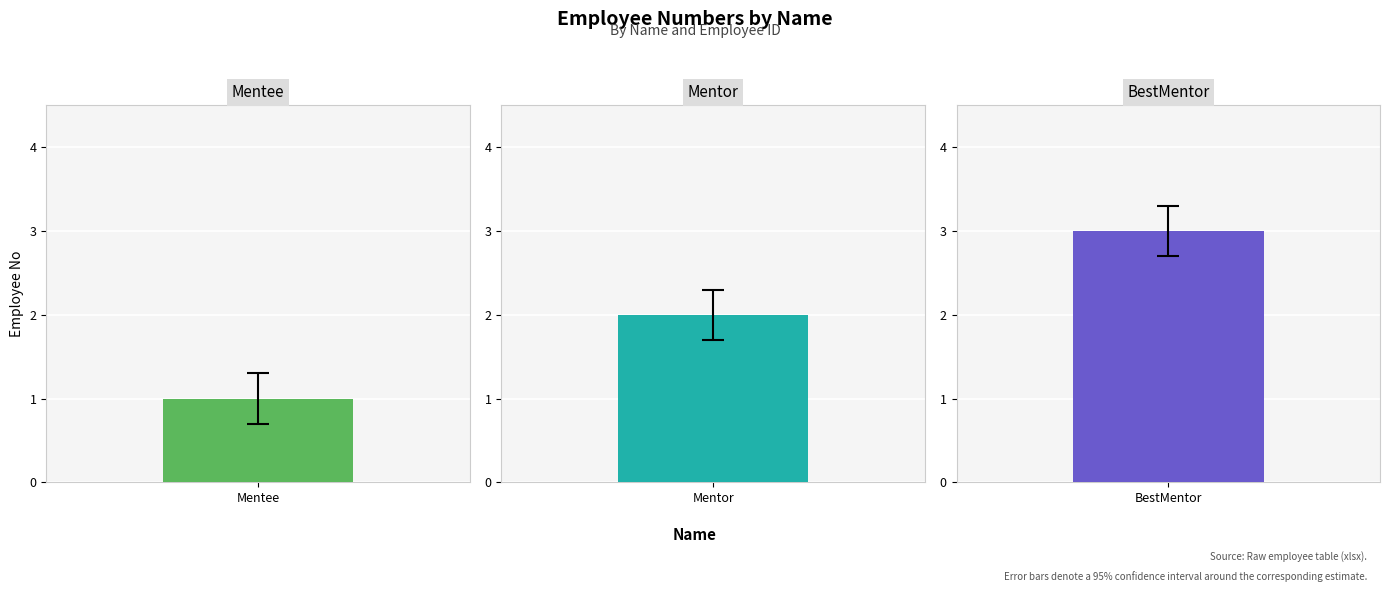

Between BestMentor and Mentee, which is larger?

BestMentor